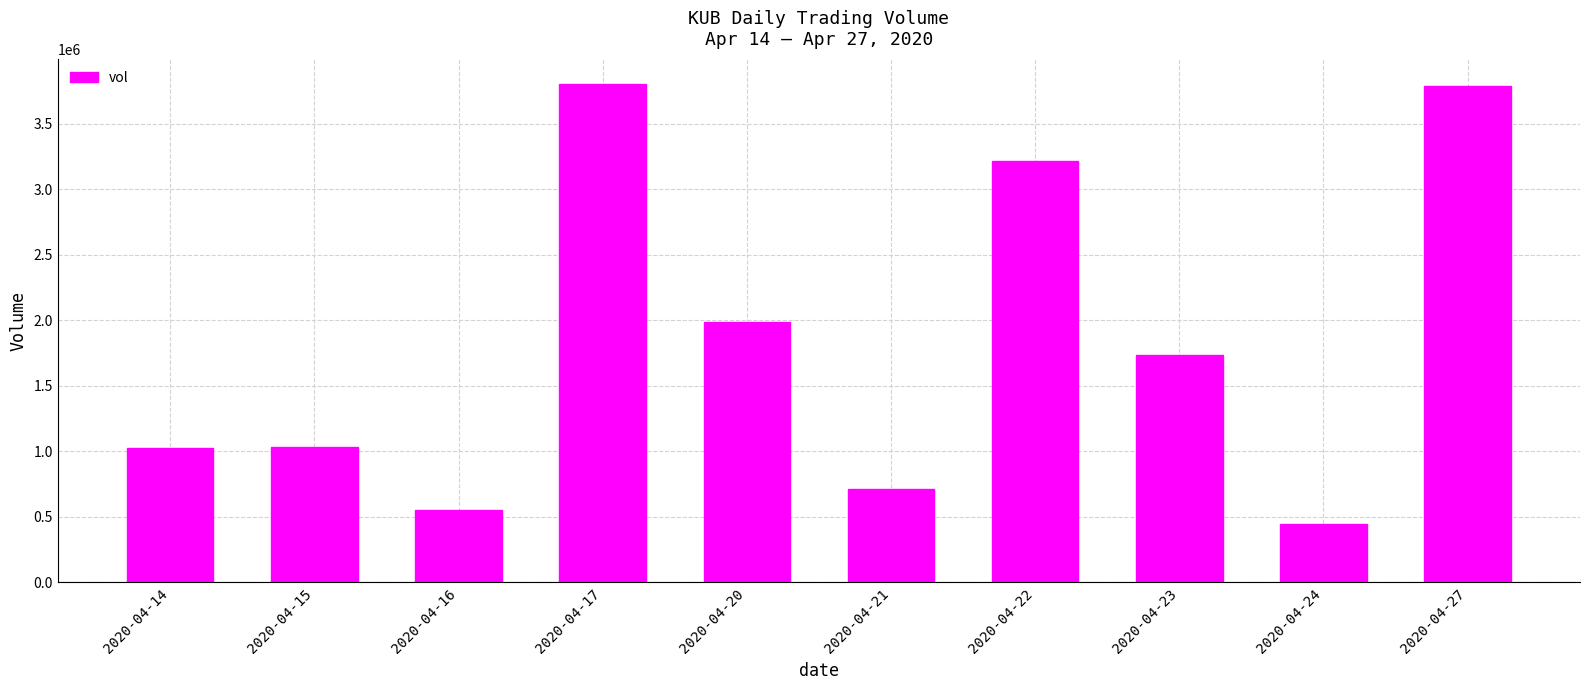

What is the average value?

1829490